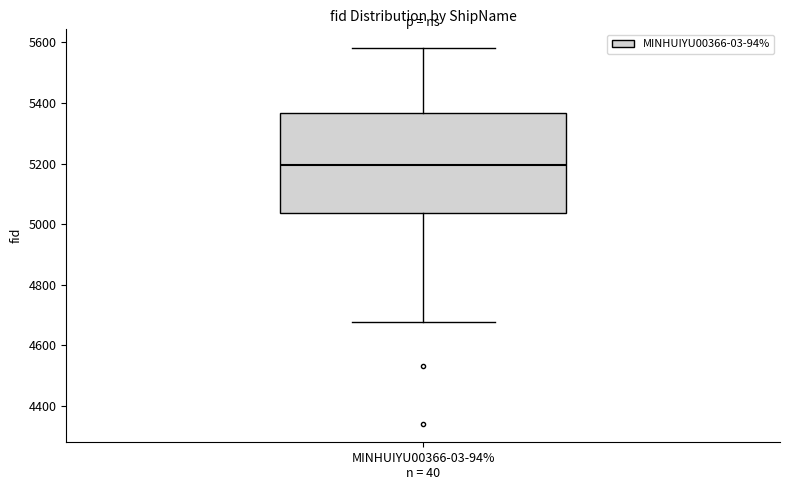

Where is the upper edge of the box for MINHUIYU00366-03-94% n = 40 on the y-axis? The values are not printed on the chart, so give them approximately, as read against the axis.

5360